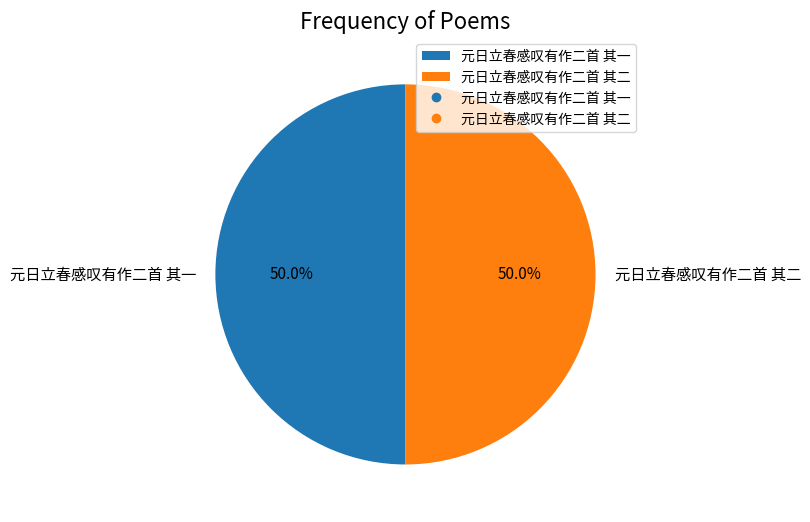

What is the ratio of the value at 元日立春感叹有作二首 其一 to the value at 元日立春感叹有作二首 其二?

1.0